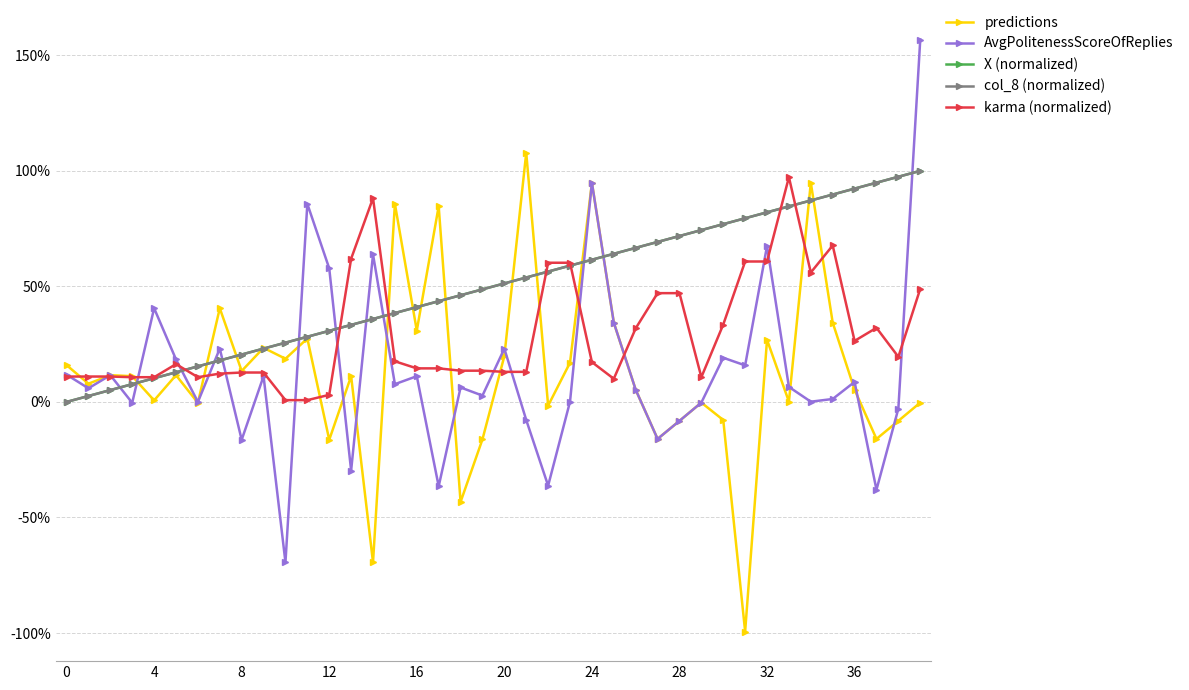

Does the chart have visible grid lines?

Yes